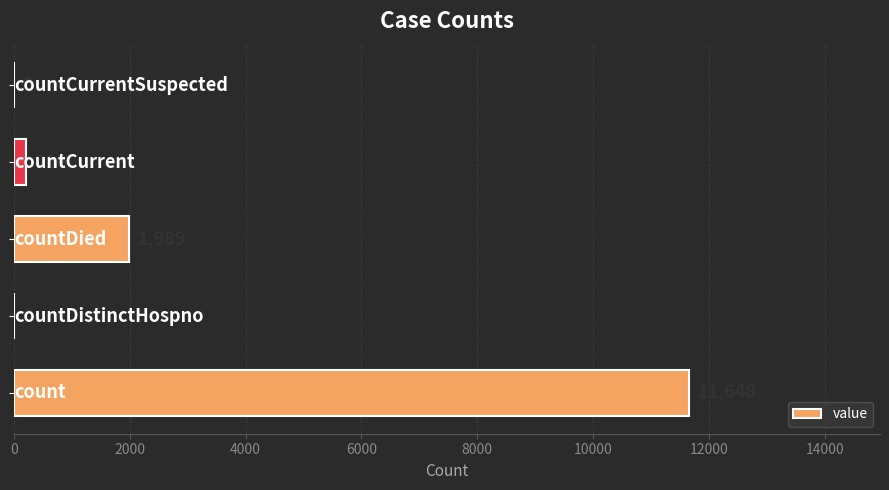

Are the bars grouped side by side (vs. stacked)?

No